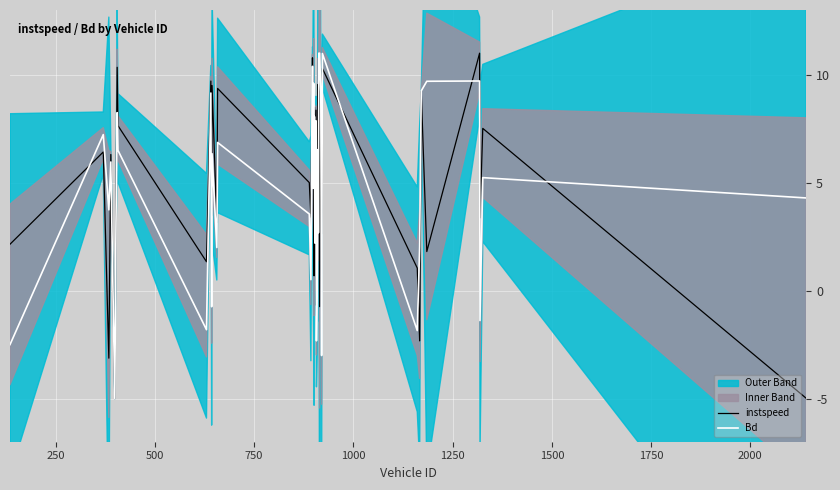

Reading right to left, extract all data points from this chart.

instspeed: -5.0	7.5	3.4	11.0	1.8	9.2	-2.3	1.0	10.3	2.6	9.5	-0.7	10.1	5.8	9.6	3.5	-0.7	8.4	4.8	8.5	0.7	4.4	7.6	10.8	3.4	5.0	9.4	3.2	9.5	3.5	9.7	1.3	7.6	10.3	3.6	-5.0	6.3	-3.1	6.4	2.1
Bd: 4.3	5.2	-1.4	9.7	9.7	9.3	2.0	-1.9	11.0	-3.0	9.2	11.0	11.0	2.7	6.5	0.8	-2.3	7.9	2.2	8.1	5.3	9.6	4.7	10.4	0.5	3.5	6.9	2.0	6.3	-0.7	9.2	-1.8	6.5	8.2	3.2	-5.0	6.0	3.7	7.2	-2.5